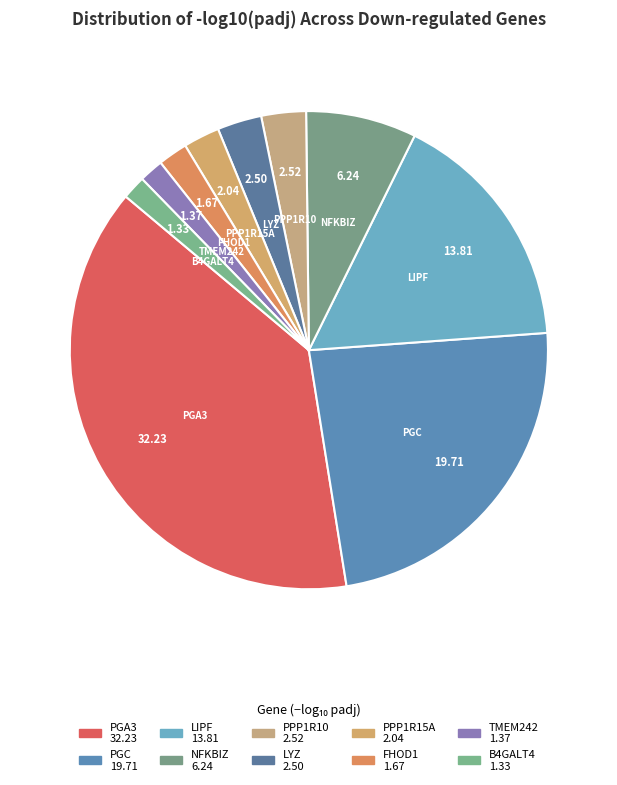

Which category has the biggest portion of the pie?

PGA3